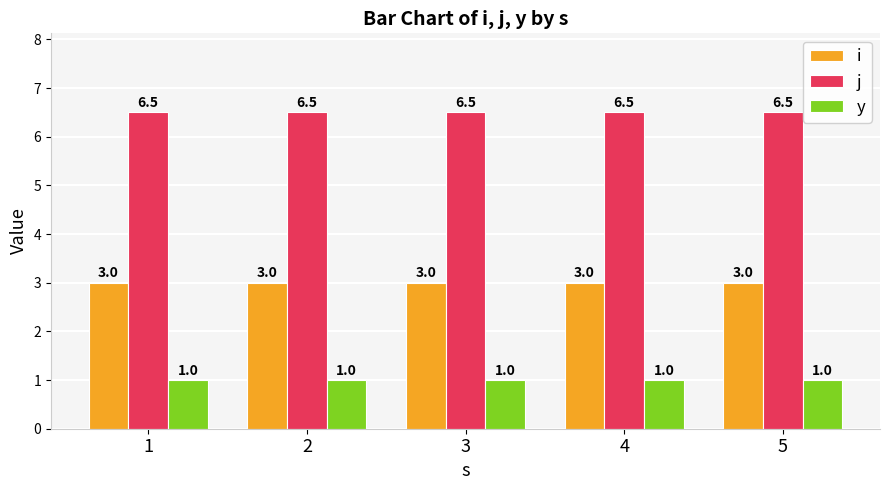

The value of j at 5 is 10.6. True or false?

False